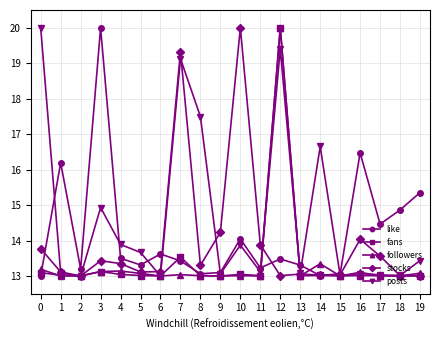

What value does the like series have at 19?

15.4